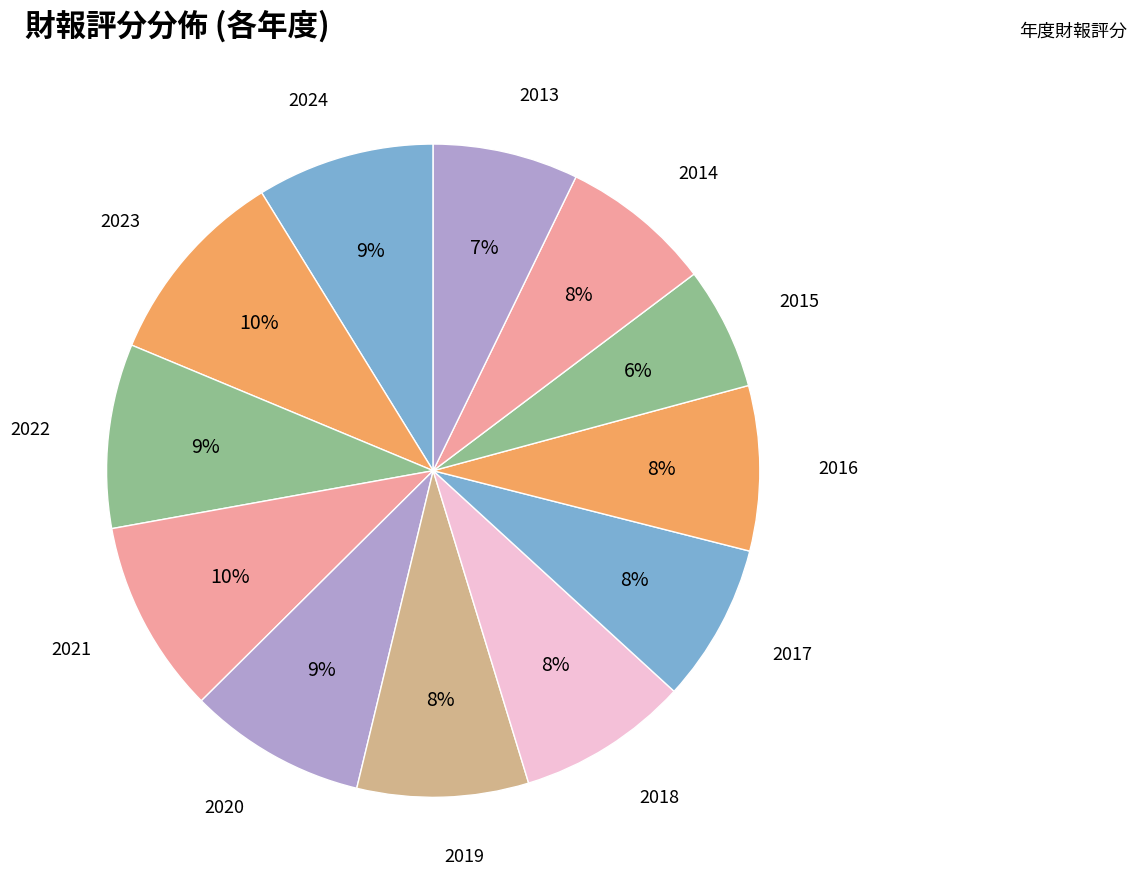

How many slices are in this pie chart?

12